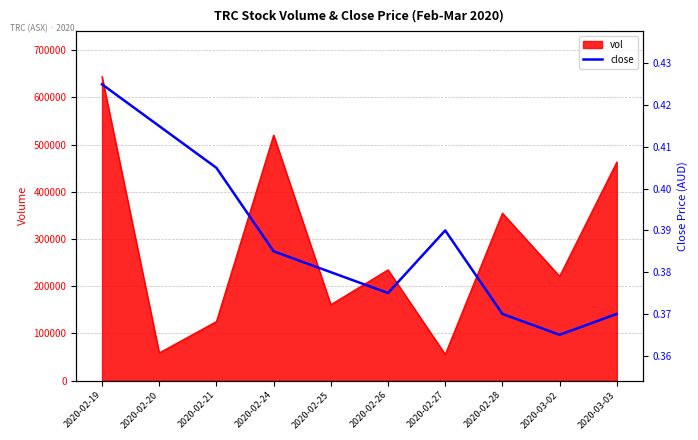

What is the lowest value of the vol series?

55400